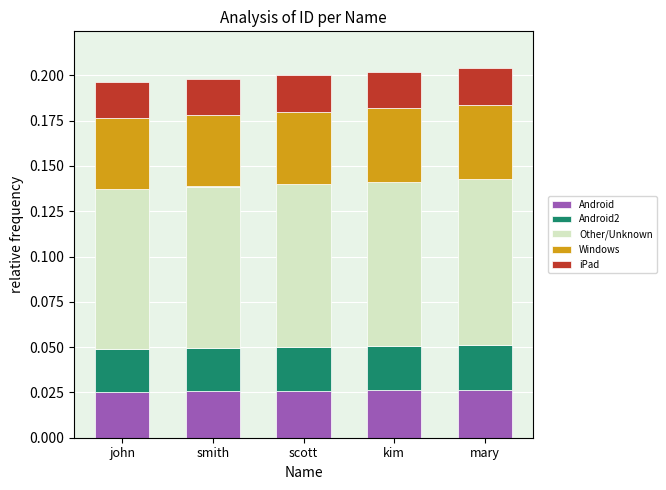

What are all the series names shown in the legend?

Android, Android2, Other/Unknown, Windows, iPad